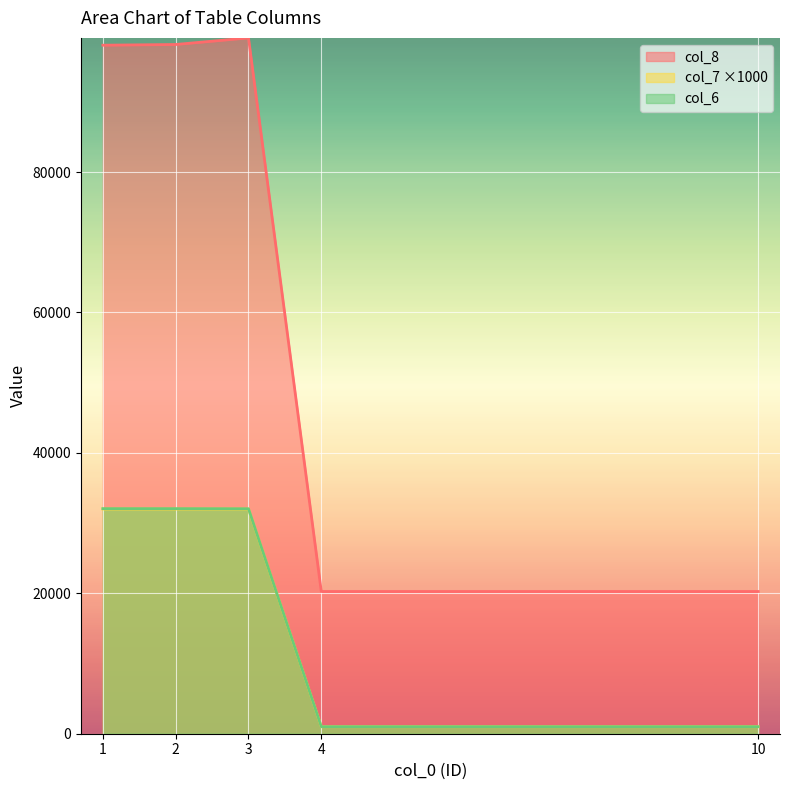

Where does the col_8 series first go above 98061?

2